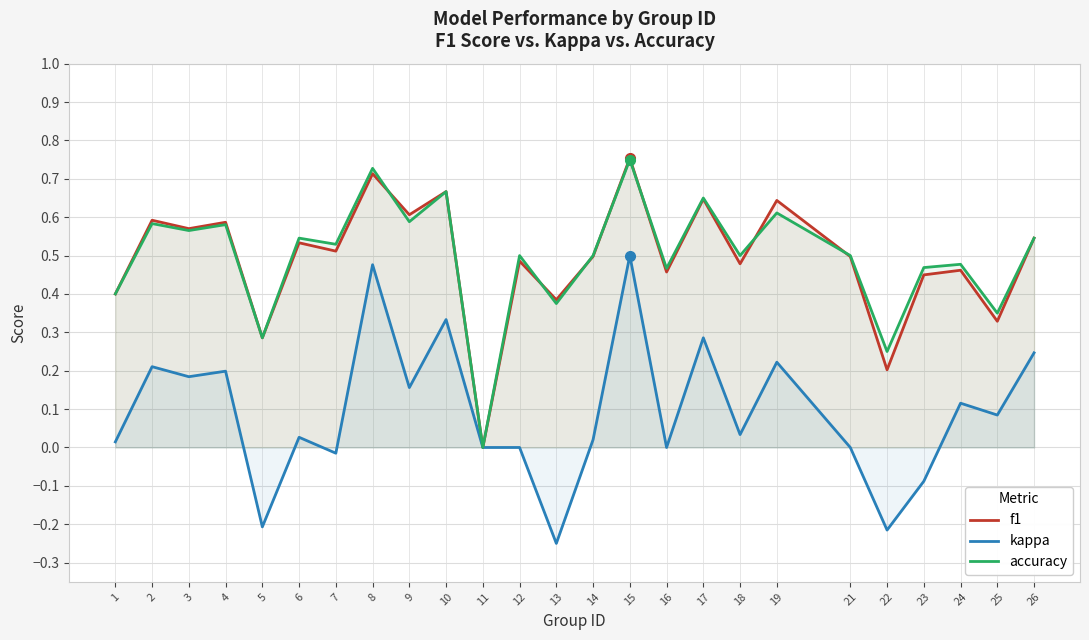

Which category has the lowest value in the kappa series?

13